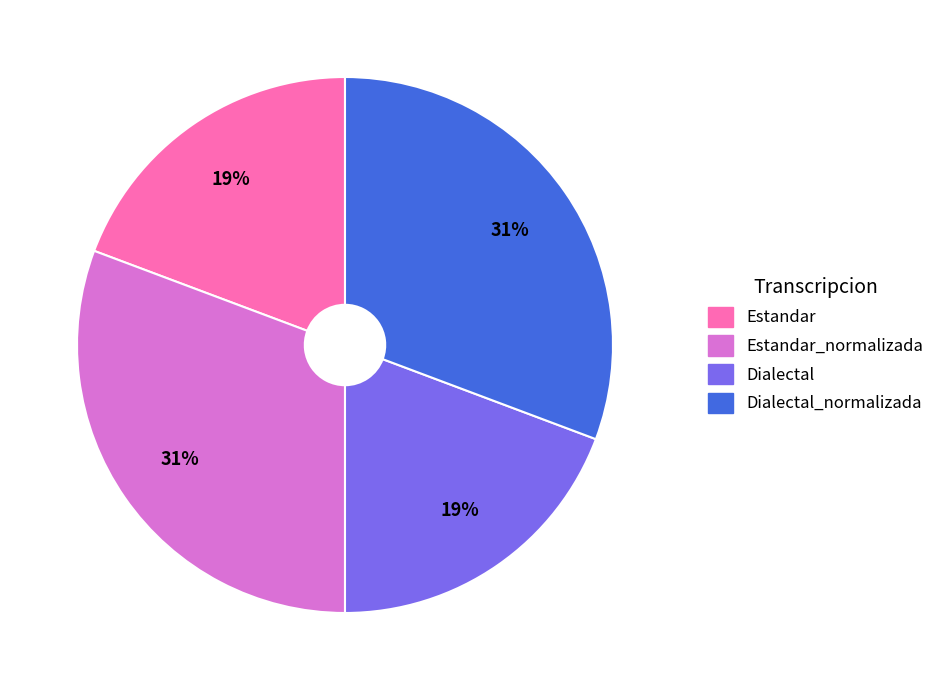

To the nearest percent, what portion does Dialectal_normalizada represent?

31%